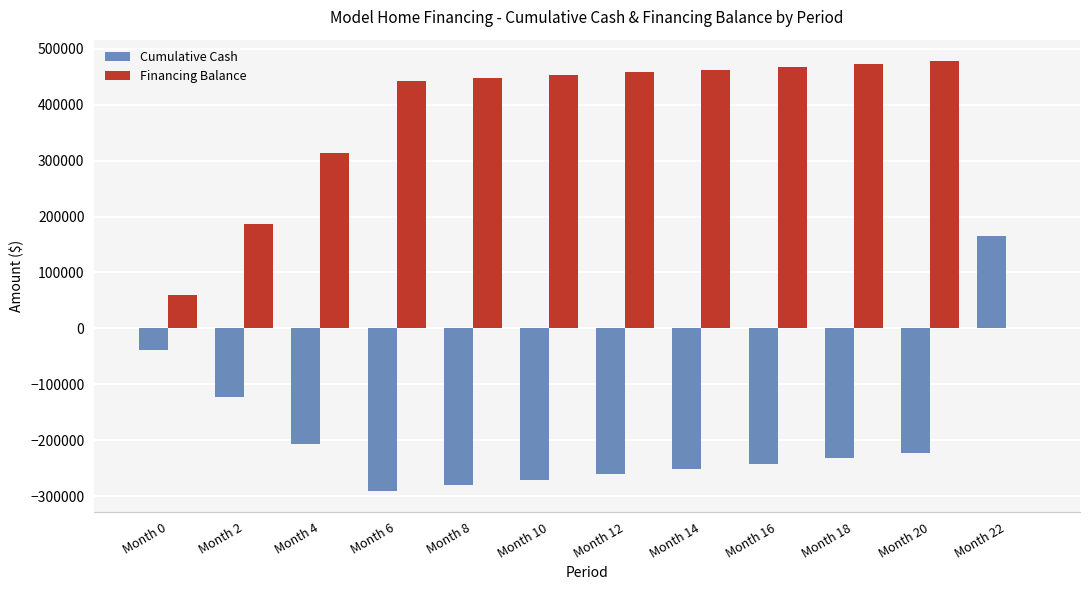

Reading left to right, extract all data points from this chart.

Cumulative Cash: Month 0=-39600.0	Month 2=-123297.5	Month 4=-206995.0	Month 6=-290692.5	Month 8=-280908.2	Month 10=-271123.8	Month 12=-261339.5	Month 14=-251555.2	Month 16=-241770.8	Month 18=-231986.5	Month 20=-222202.1	Month 22=164332.4
Financing Balance: Month 0=59400.0	Month 2=185931.5	Month 4=313837.5	Month 6=443132.9	Month 8=447946.5	Month 10=452812.4	Month 12=457731.2	Month 14=462703.3	Month 16=467729.5	Month 18=472810.3	Month 20=477946.3	Month 22=0.0